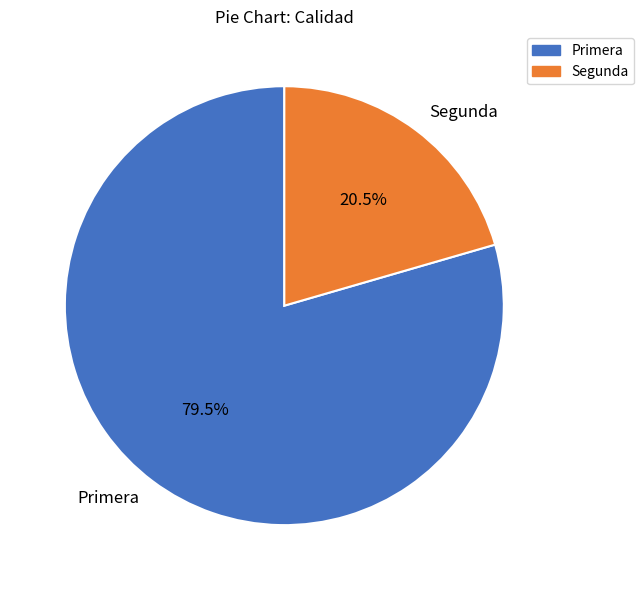

Approximately how many times larger is the value at Segunda compared to Primera?

0.3